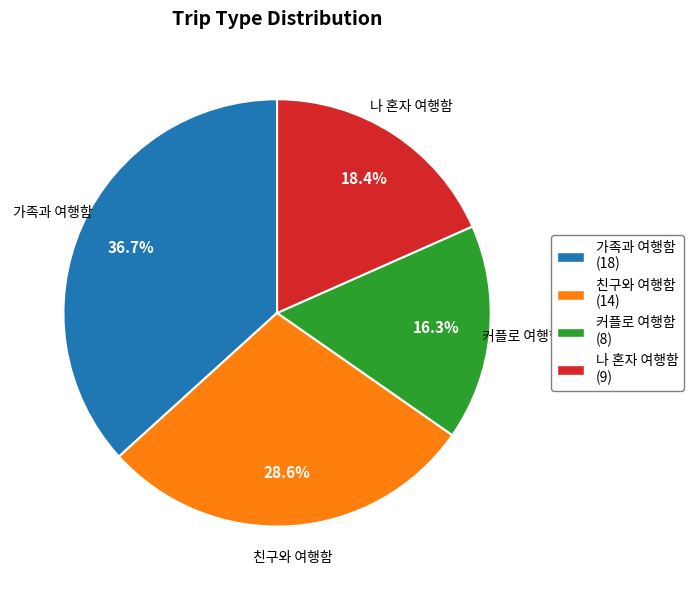

Which slice is the largest?

가족과 여행함